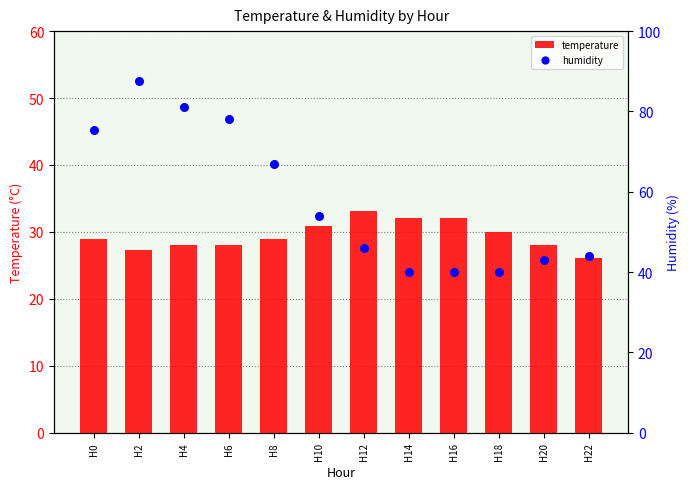

Is the value of humidity at H22 greater than the value of temperature at H12?

Yes